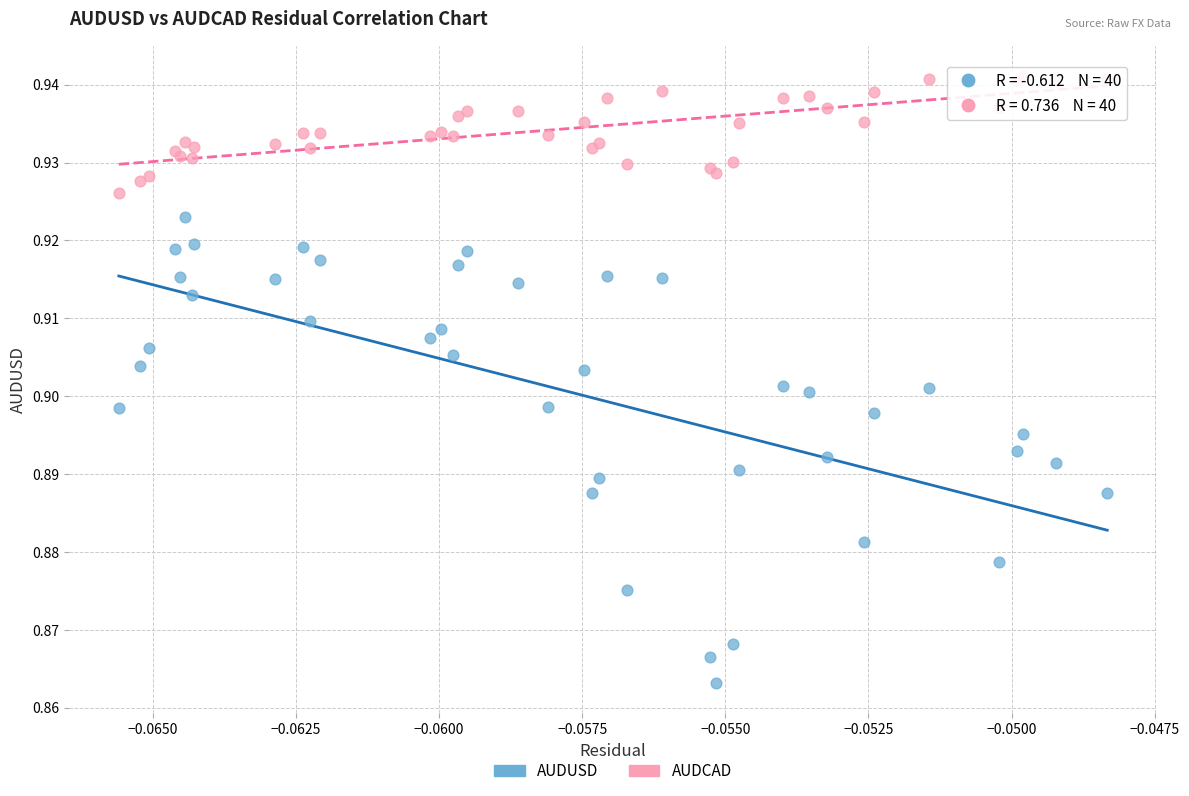

Which series has the widest spread of Y values?

AUDUSD